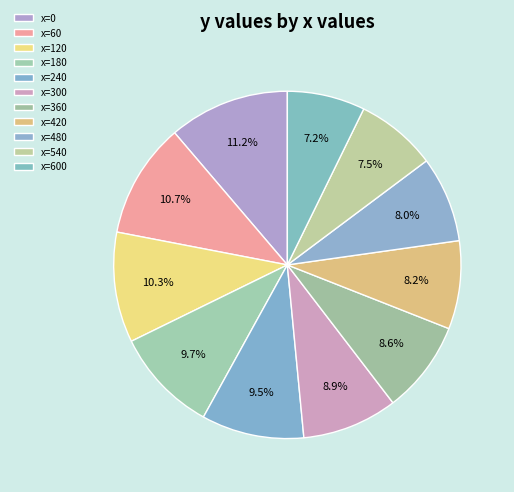

To the nearest percent, what is the average slice percentage?

9%